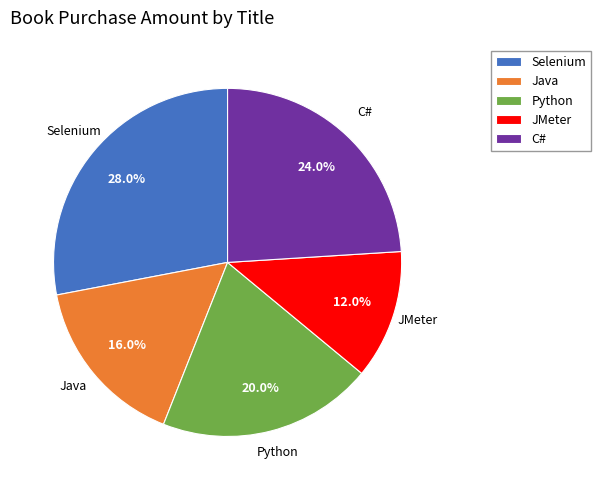

How many segments does this pie chart have?

5